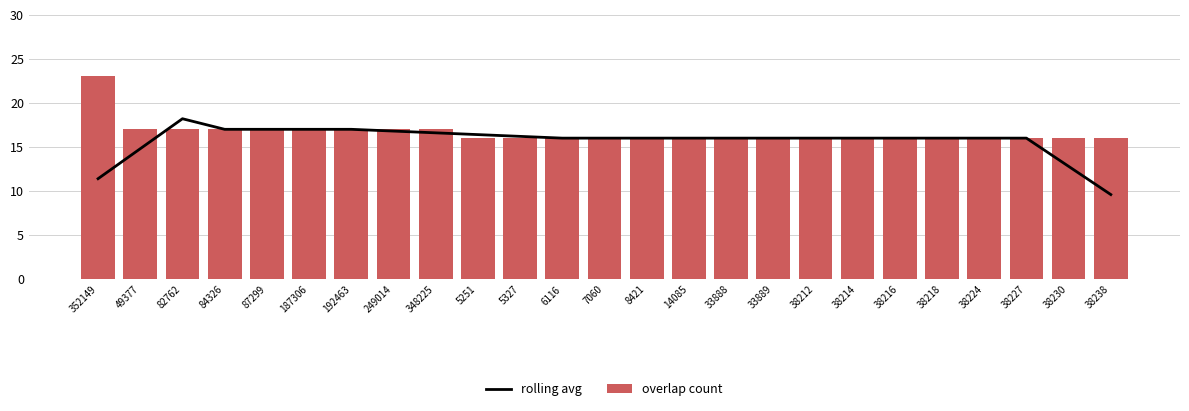

Which series has the largest total across all categories?

overlap count